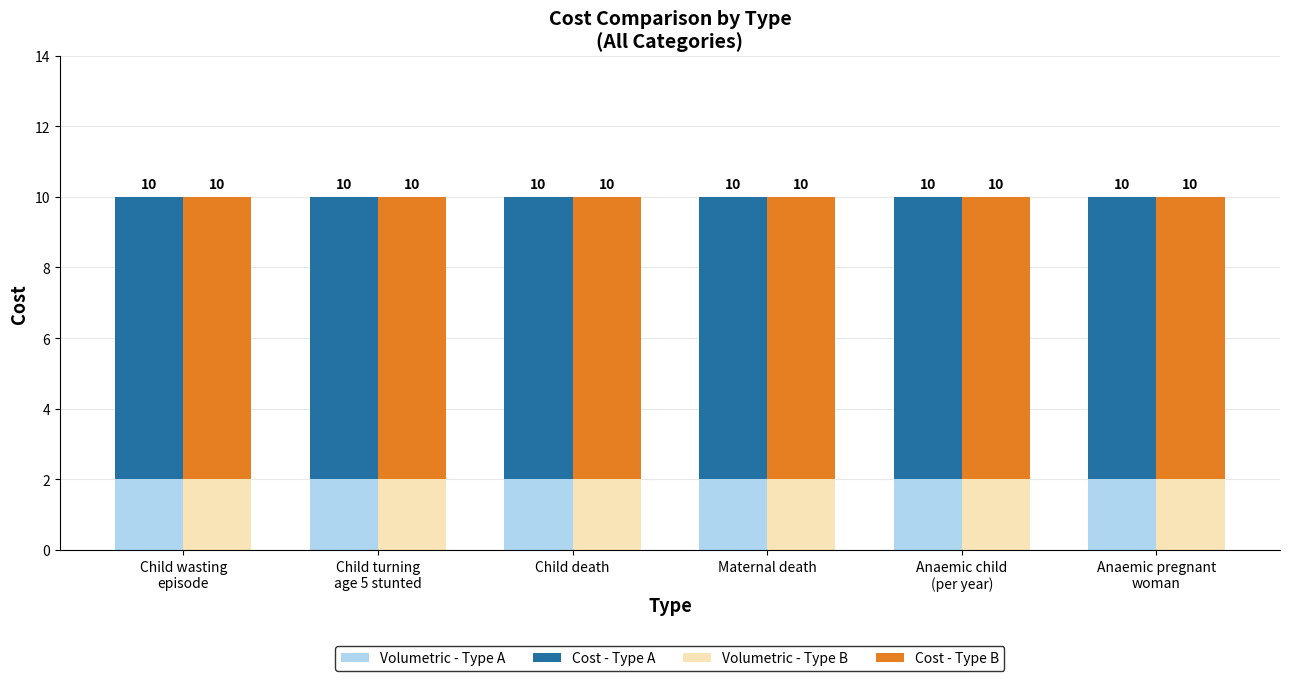

Reading left to right, transcribe all the data shown in this chart.

Volumetric - Type A: 2	2	2	2	2	2
Cost - Type A: 8	8	8	8	8	8
Volumetric - Type B: 2	2	2	2	2	2
Cost - Type B: 8	8	8	8	8	8